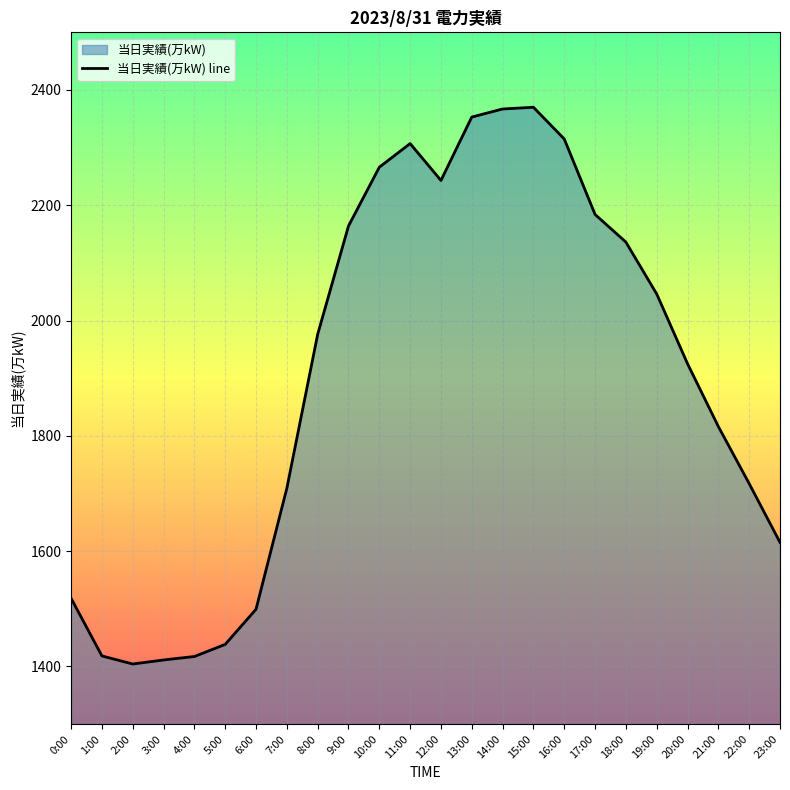

Rank the categories by value from highest to lowest.

15:00, 14:00, 13:00, 16:00, 11:00, 10:00, 12:00, 17:00, 9:00, 18:00, 19:00, 8:00, 20:00, 21:00, 22:00, 7:00, 23:00, 0:00, 6:00, 5:00, 1:00, 4:00, 3:00, 2:00